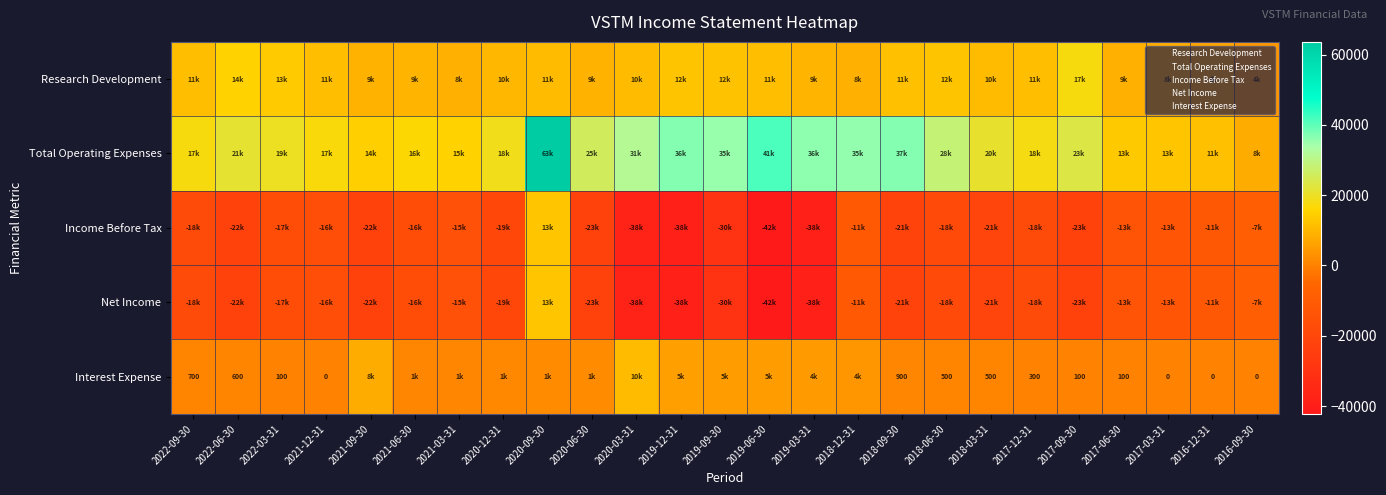

What value does the Income Before Tax series have at 2022-06-30?

-22000